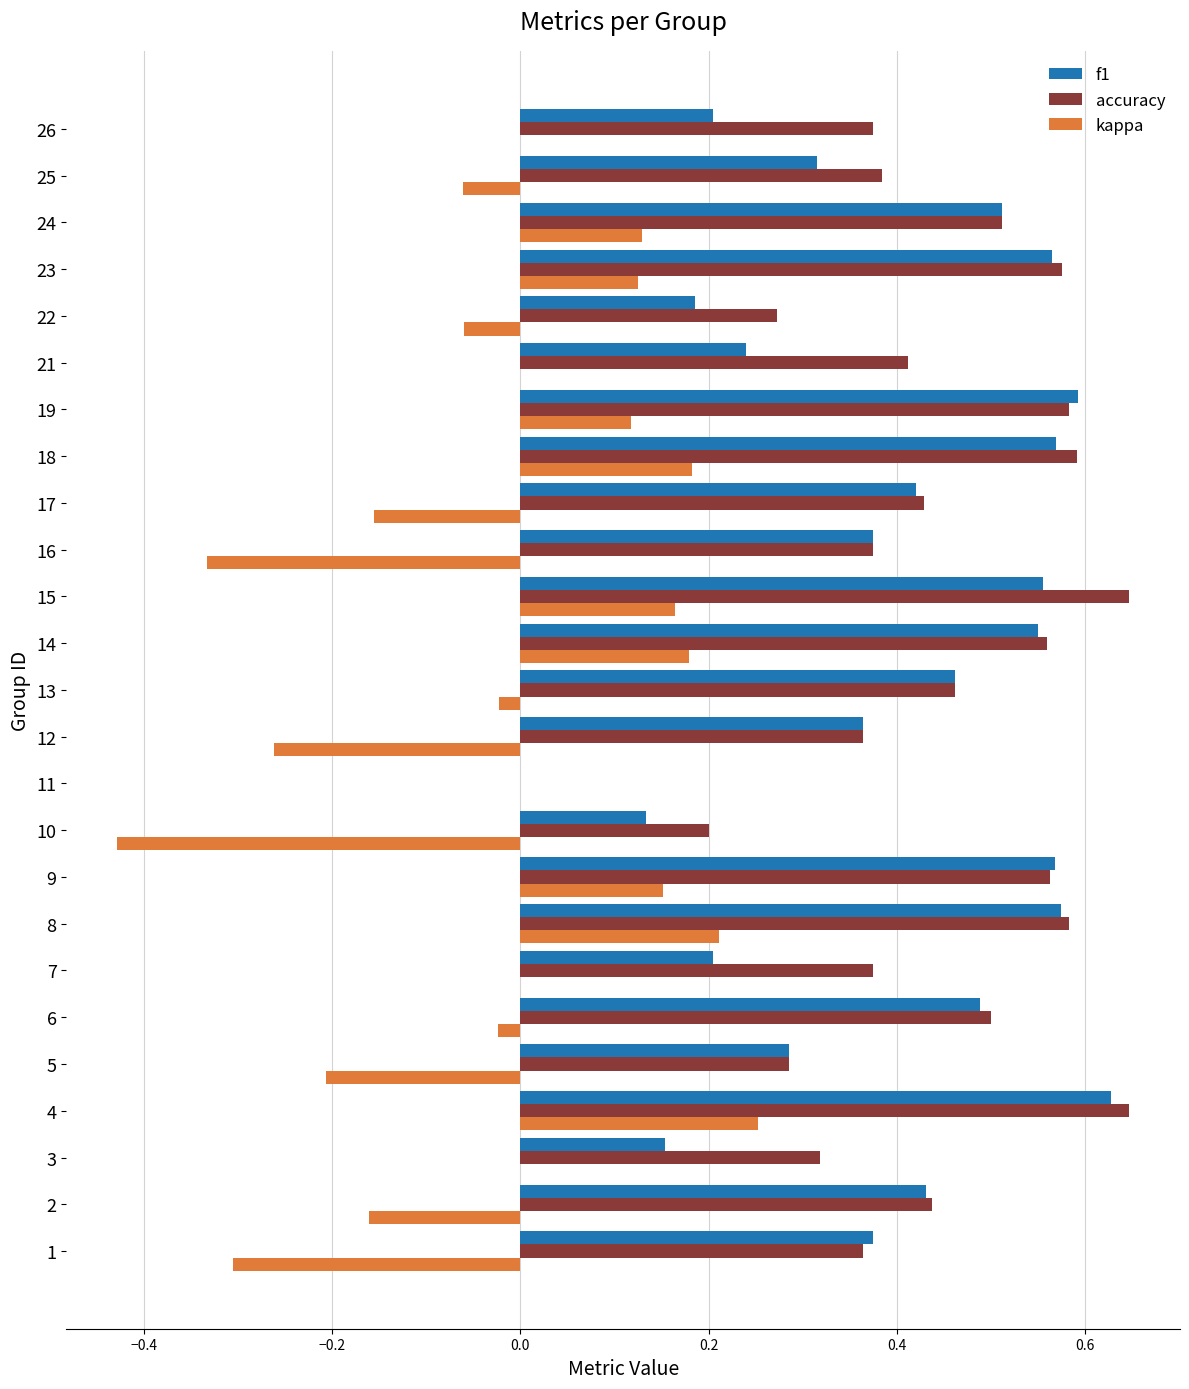

What is the sum of all f1 values?

9.7